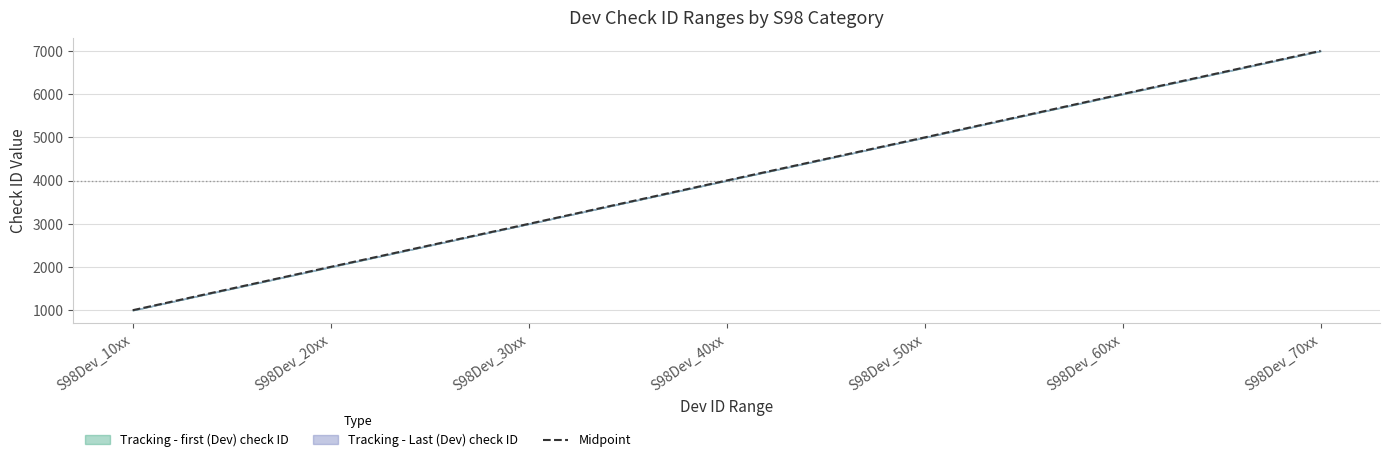

The chart shows a value of 6016.8 at S98Dev_40xx. True or false?

False